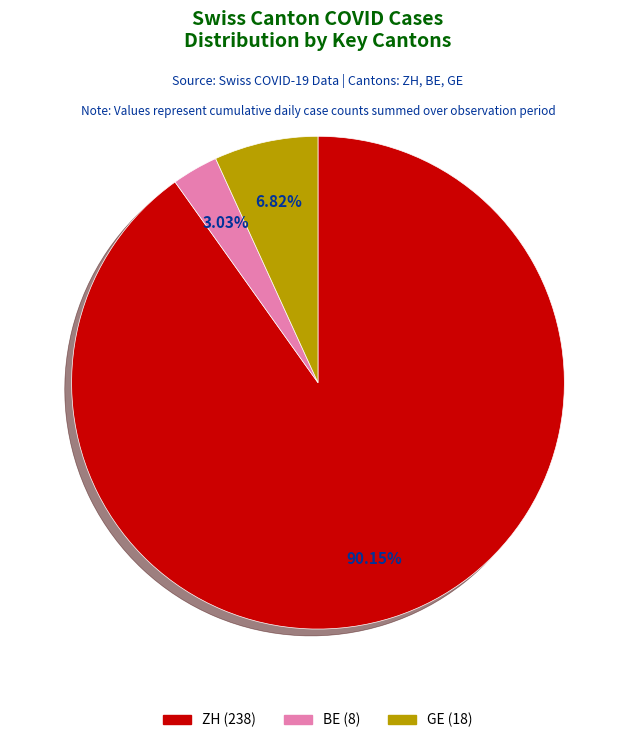

To the nearest percent, what is the average slice percentage?

33%